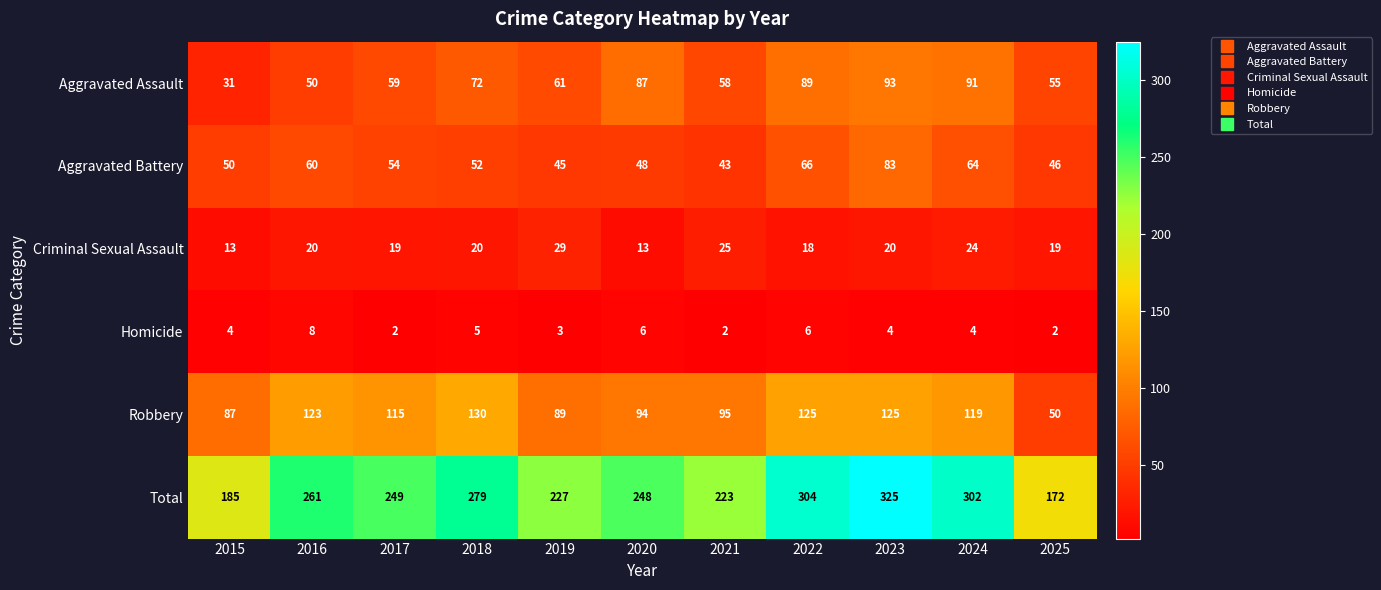

Which series has the widest spread of values?

Total